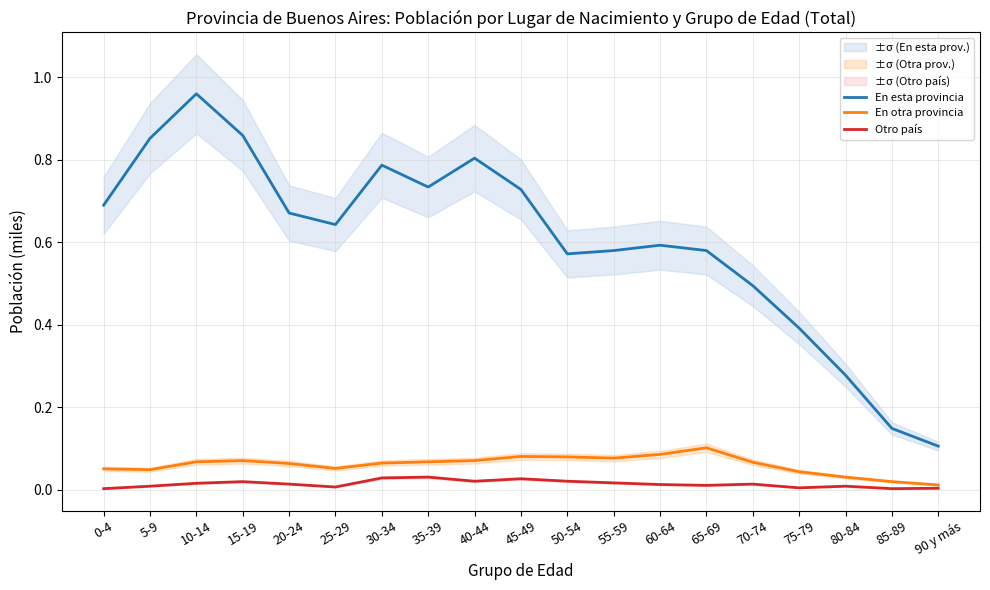

True or false: En esta provincia has a value of 1.2 at 15-19.

False